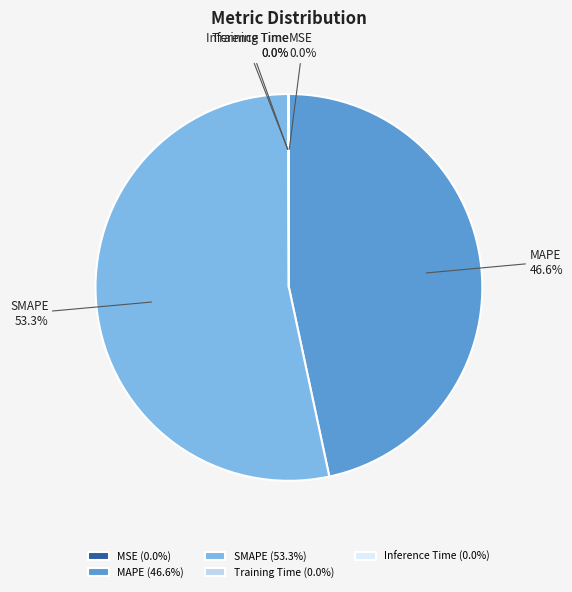

Is MAPE the majority of the pie?

No